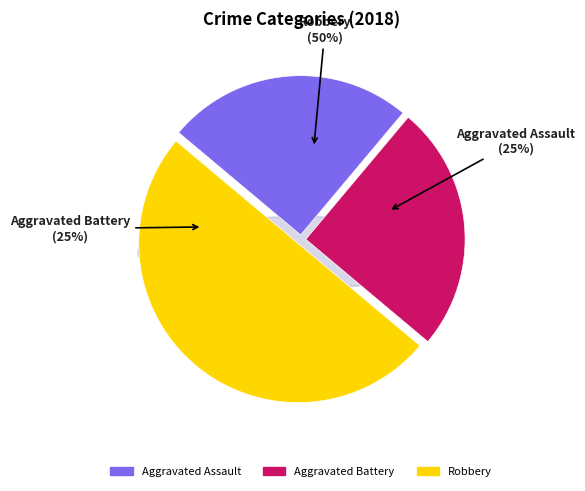

Rank the categories by value from highest to lowest.

Robbery, Aggravated Assault, Aggravated Battery